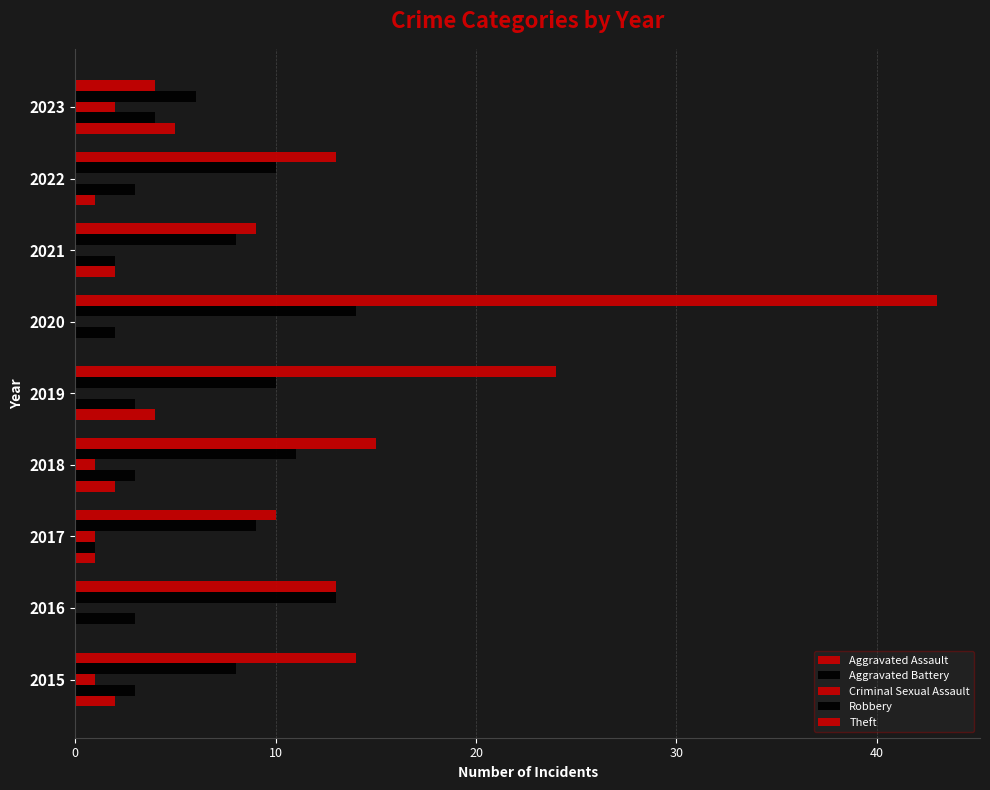

Which series has the largest total across all categories?

Theft